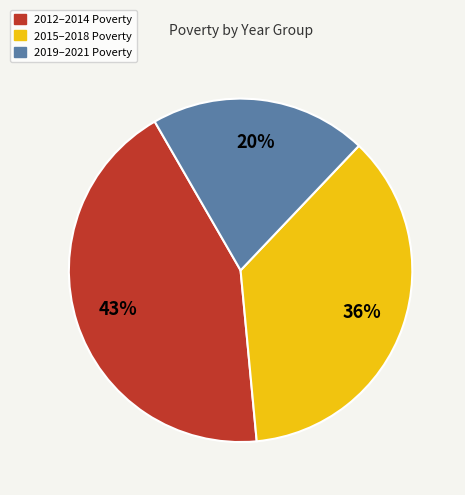

Is there a majority slice in this chart?

No